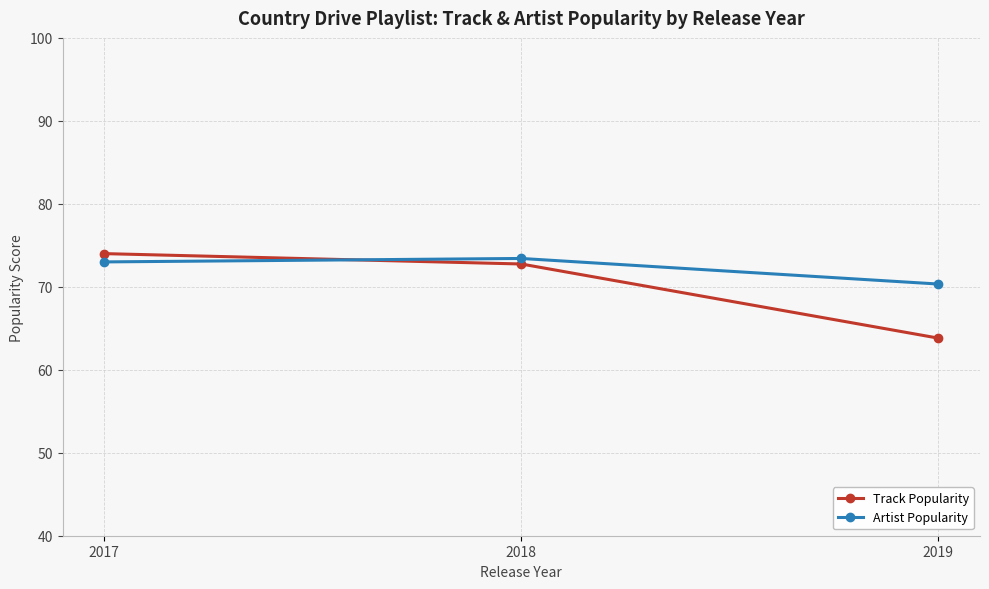

What is the difference between the Track Popularity values at 2019 and 2018?

8.9